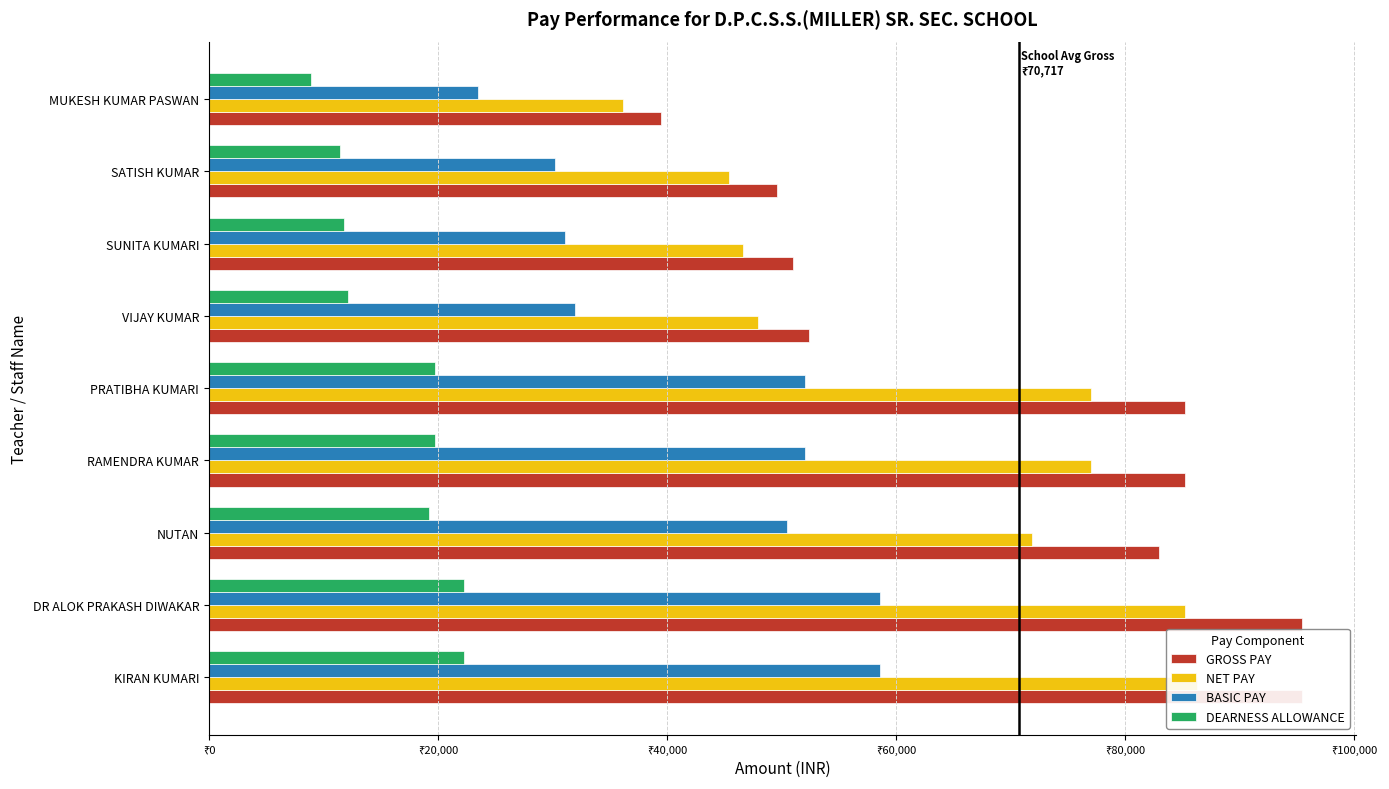

What position from the left is KIRAN KUMARI?

1